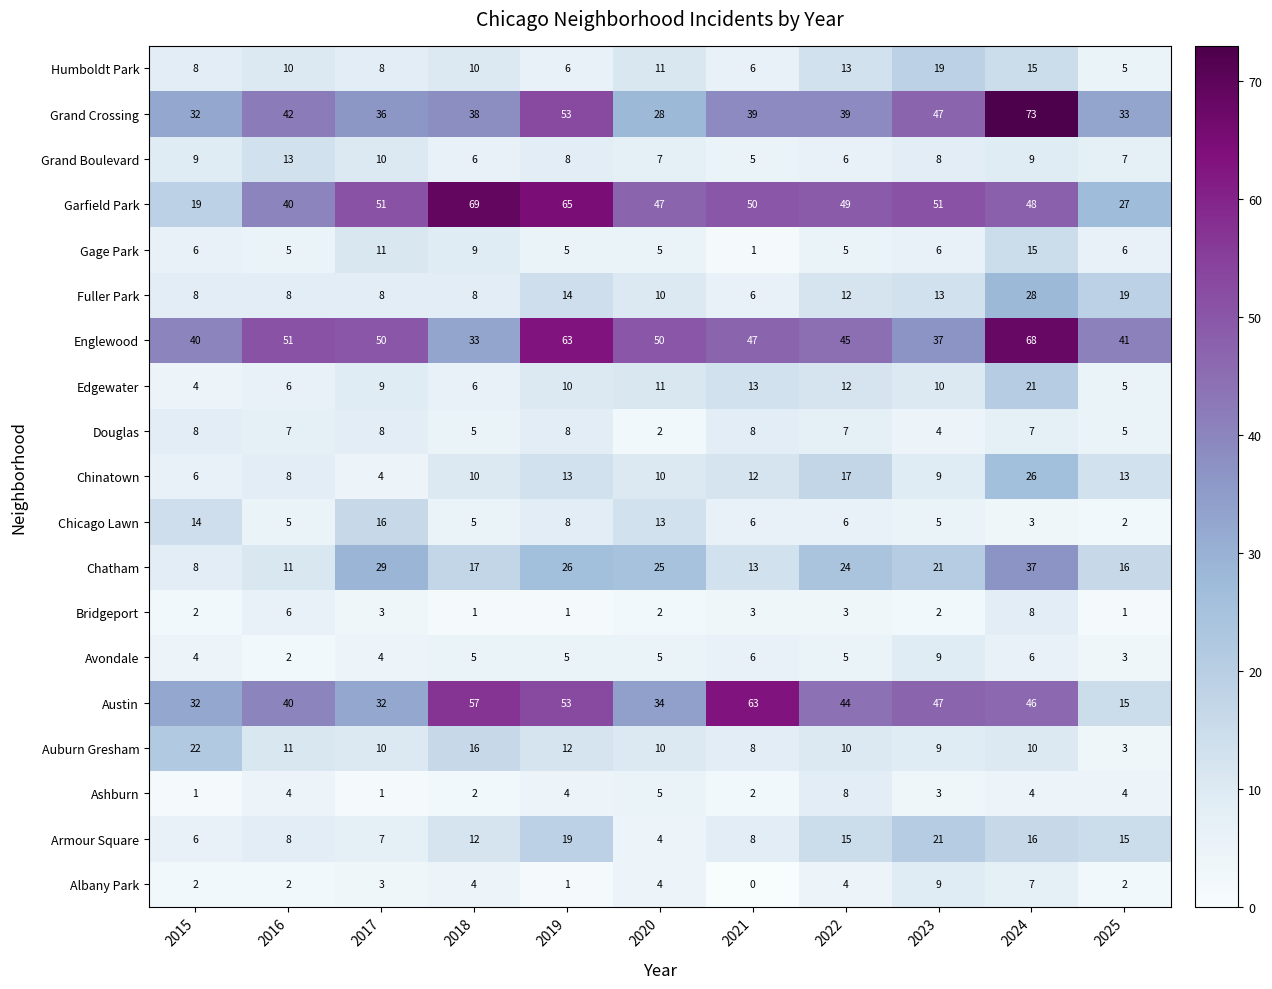

Read the Grand Boulevard value at 2017.

10